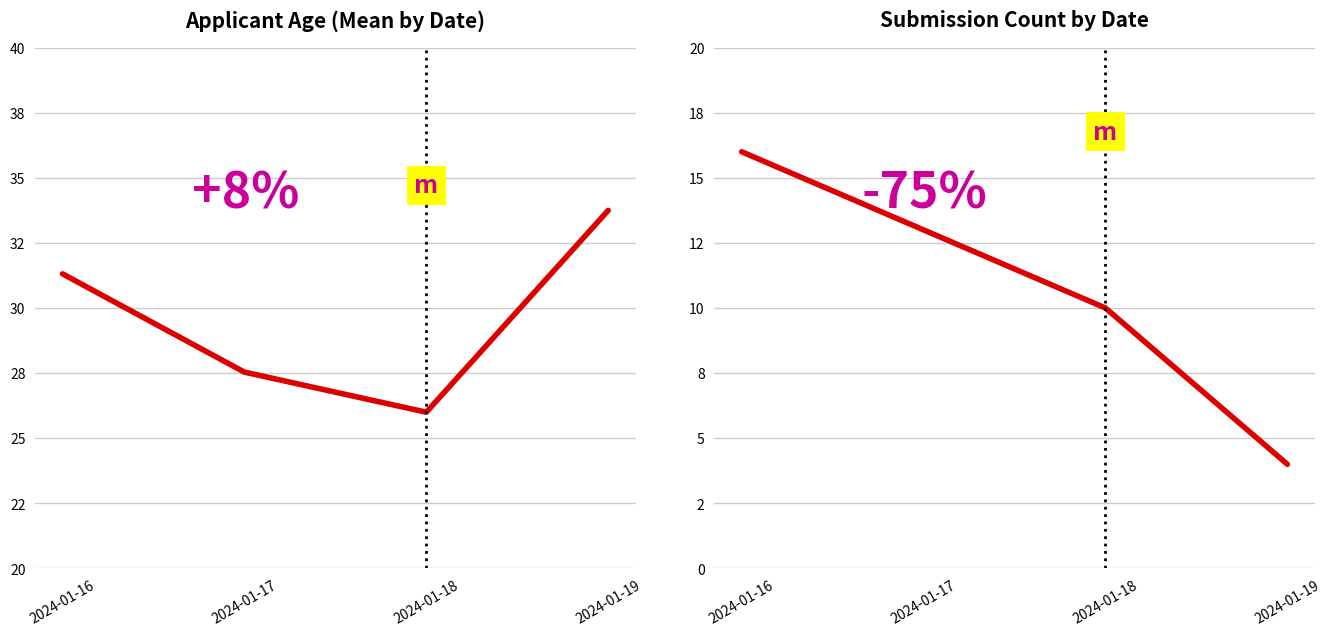

Which series has the largest range (max minus min)?

Submissions